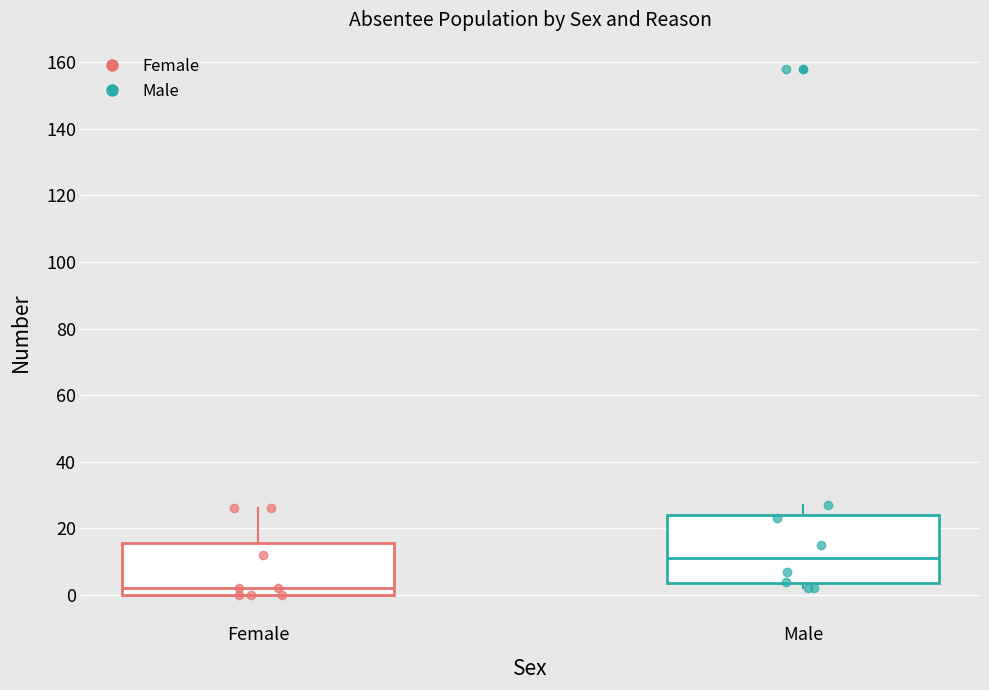

Reading left to right, read every box against the y-axis: the position of its median line, the range the box covers, and the ends of its whiskers. The values are not printed on the chart, so give them approximately, as read against the axis.

Female: median 2, box 0 to 16, whiskers 0 to 26
Male: median 12, box 4 to 24, whiskers 2 to 28